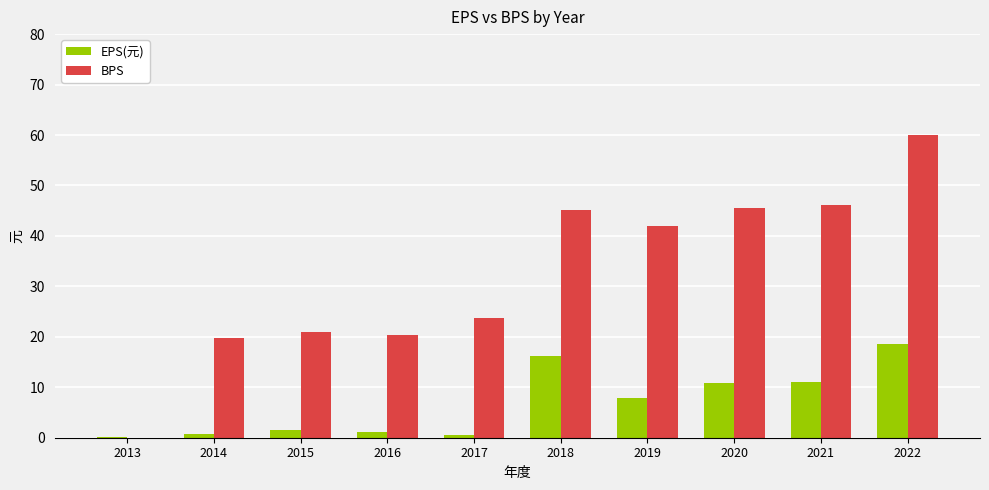

Which category has the highest value in the EPS(元) series?

2022